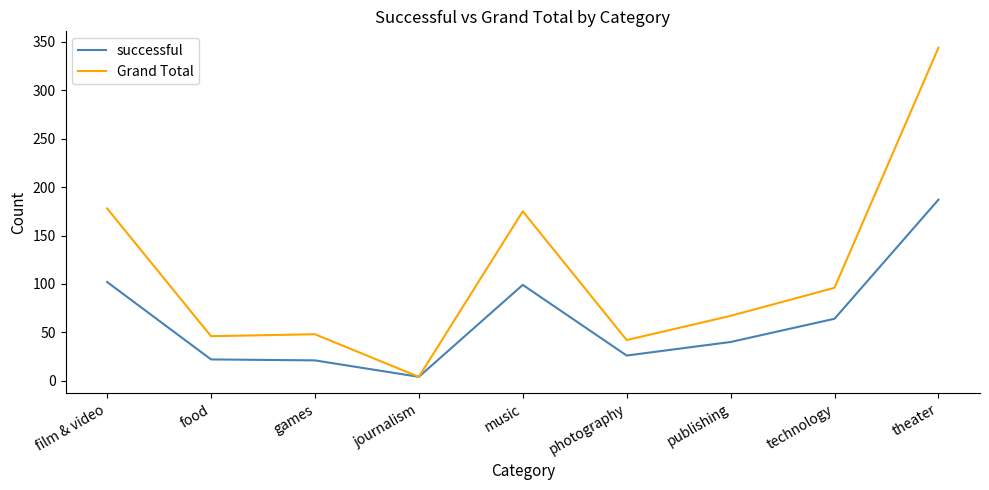

Is the value of Grand Total at photography greater than the value of successful at theater?

No